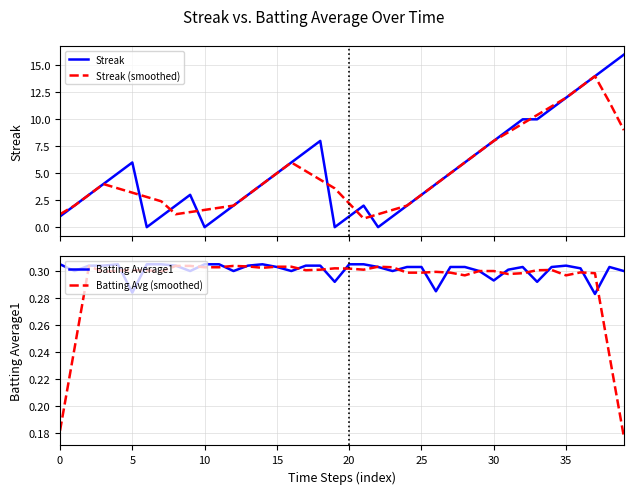

Which category has the lowest value in the Batting Avg (smoothed) series?

39